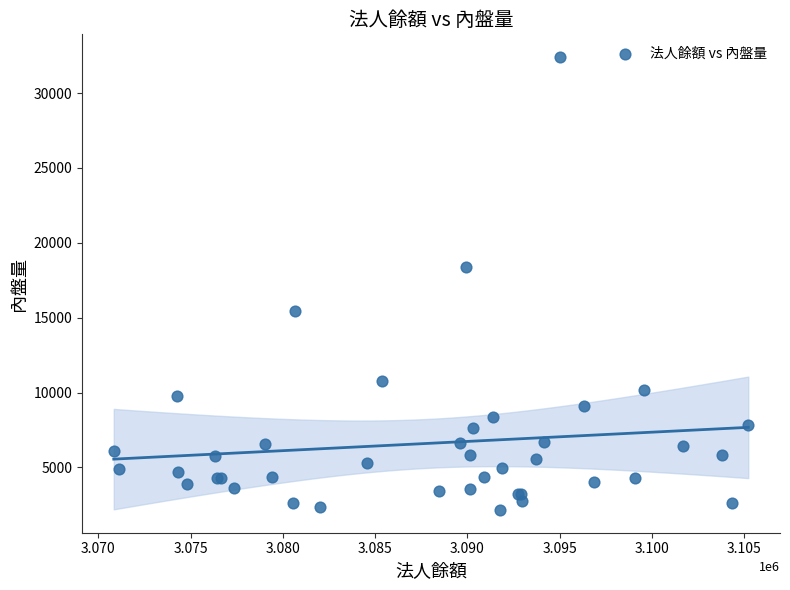

What Y value in the scatter plot is closest to 17284?

18366